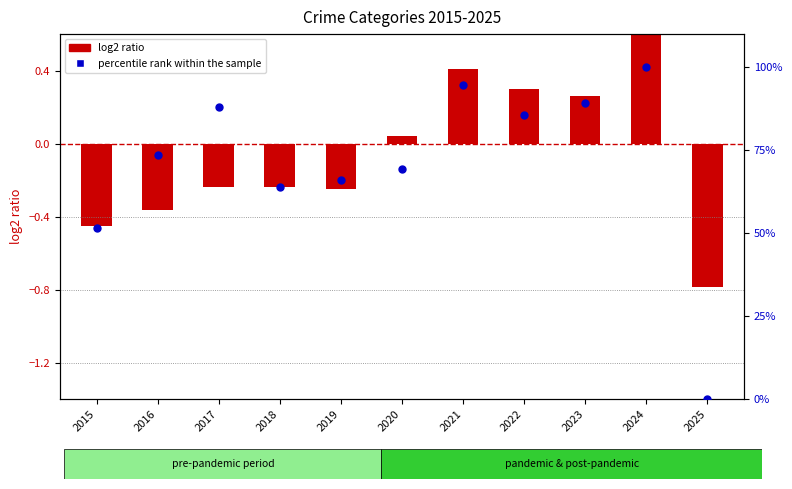

At which category is the sum across all series the highest?

2024